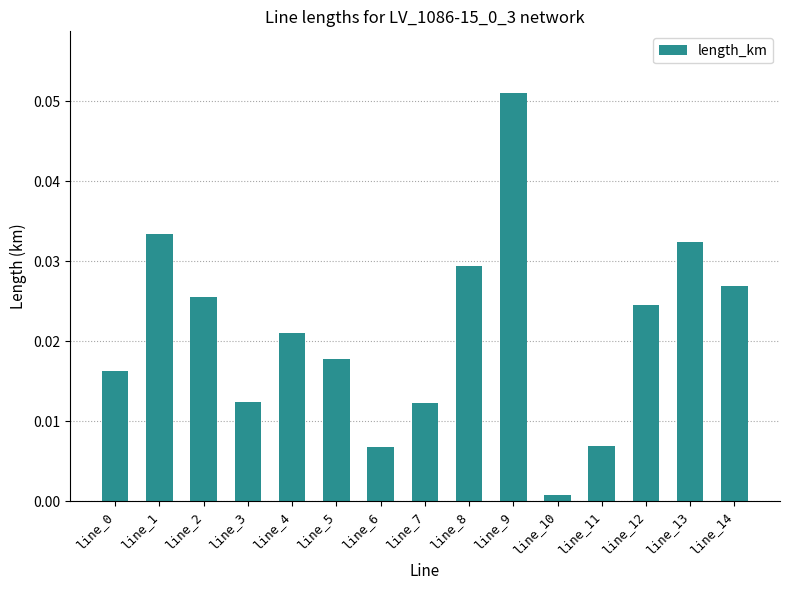

Which has a higher value, line_9 or line_7?

line_9